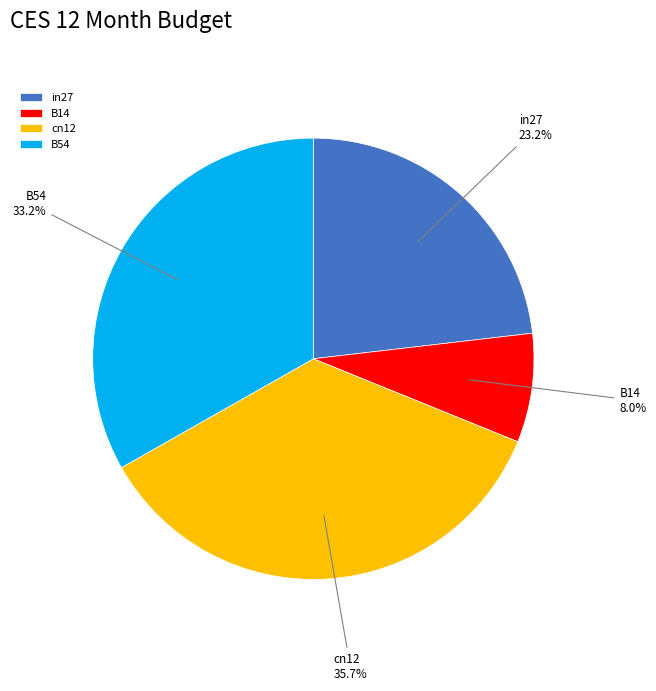

What is the largest slice in the pie chart?

cn12